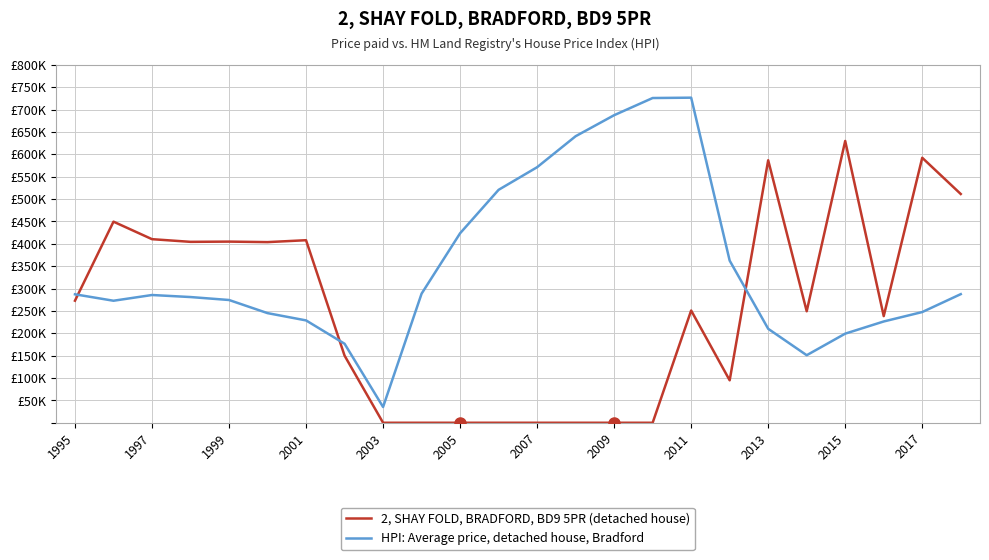

Does the chart display data point markers on the line(s)?

No